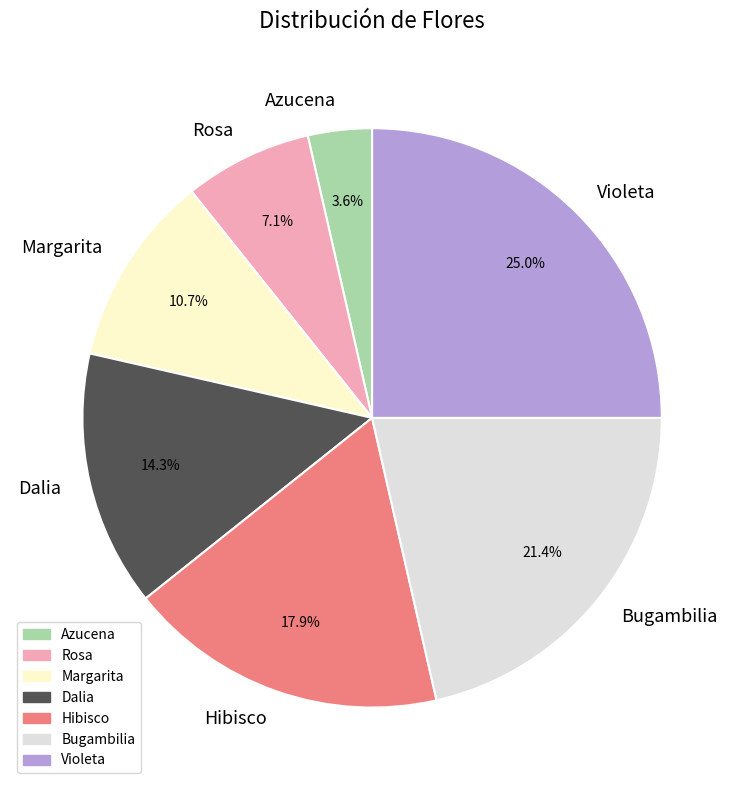

Is there any slice that represents more than half of the pie?

No